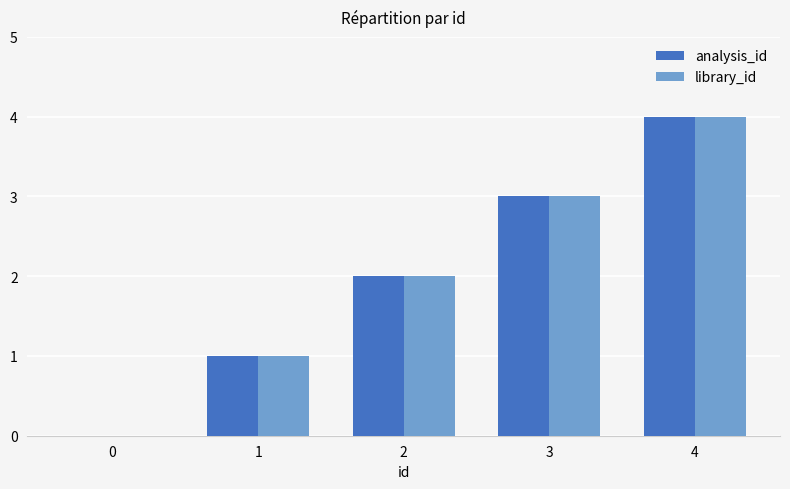

Does the chart contain stacked bars?

No